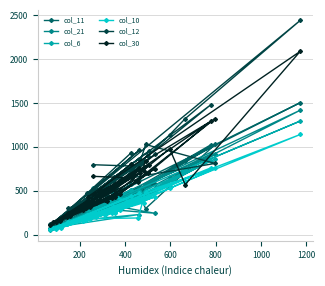

What is the value of the col_12 point at the 7th from the left?

308